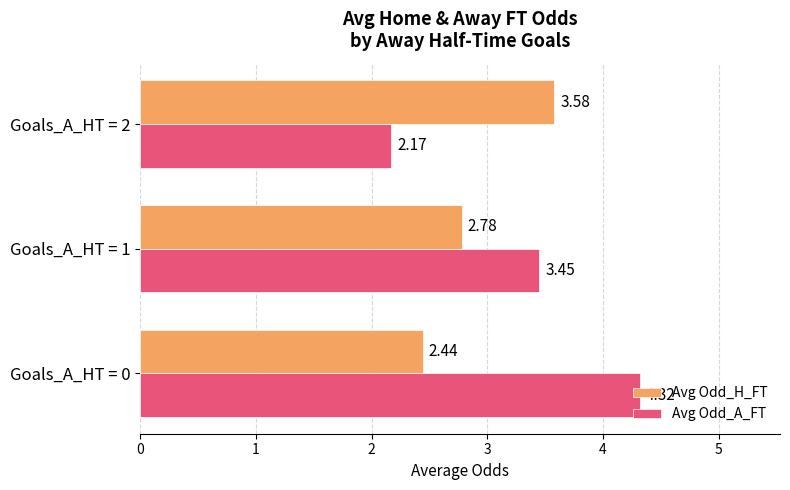

What is the spread (max minus min) of values at Goals_A_HT = 1?

0.7